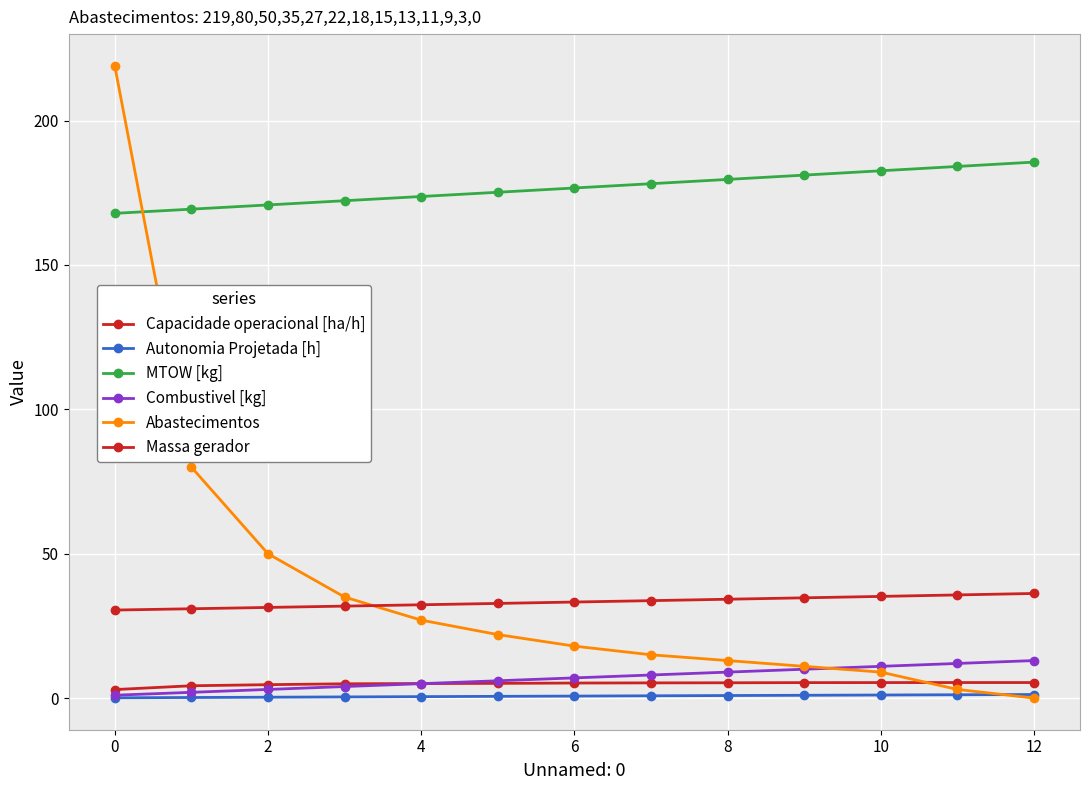

What is the difference between the second highest and minimum values in the Capacidade operacional [ha/h] series?

2.4